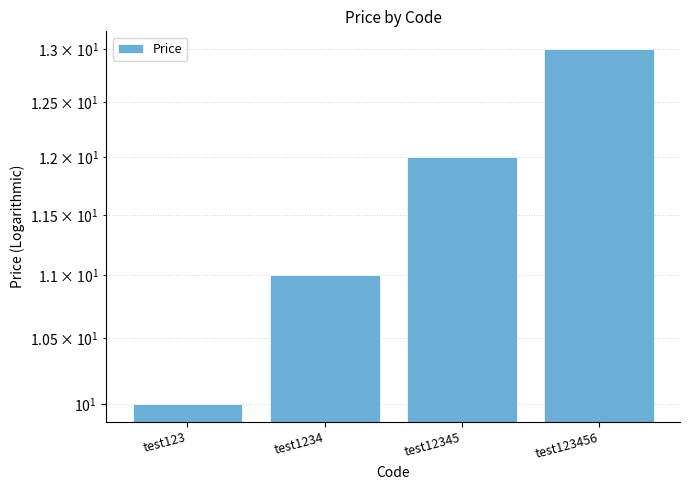

What is the sum of the values at test12345 and test123?

22